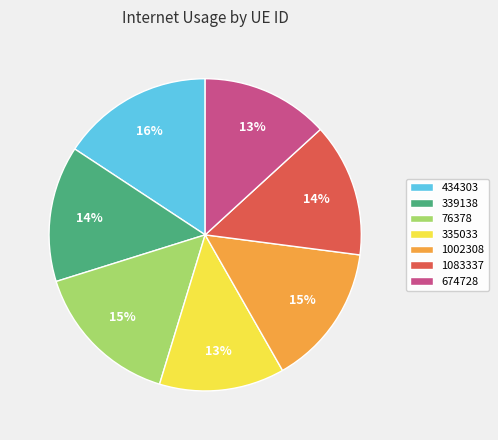

True or false: 434303 accounts for 16% of the total.

True